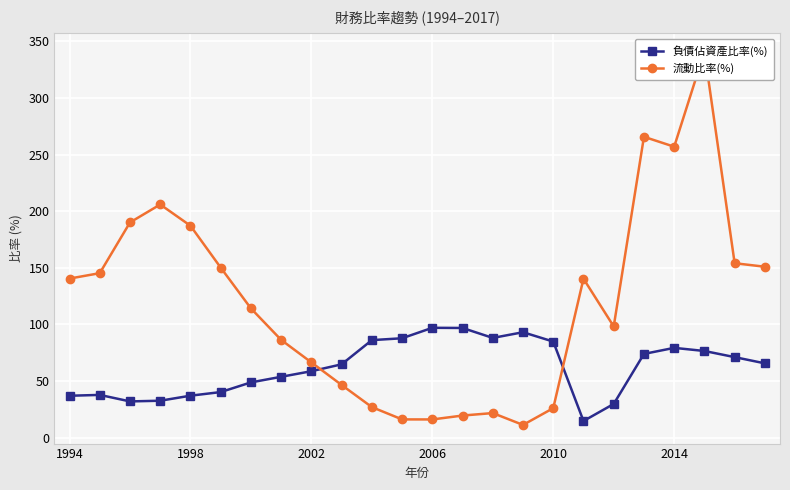

What is the value of the 負債佔資產比率(%) point at the 23rd from the left?

71.1